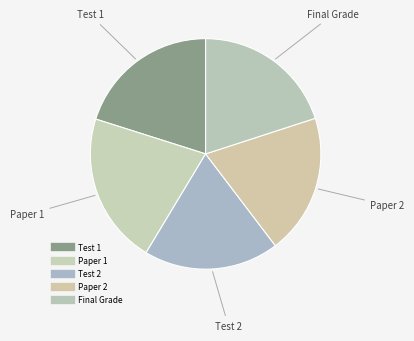

Count the number of slices in the pie.

5